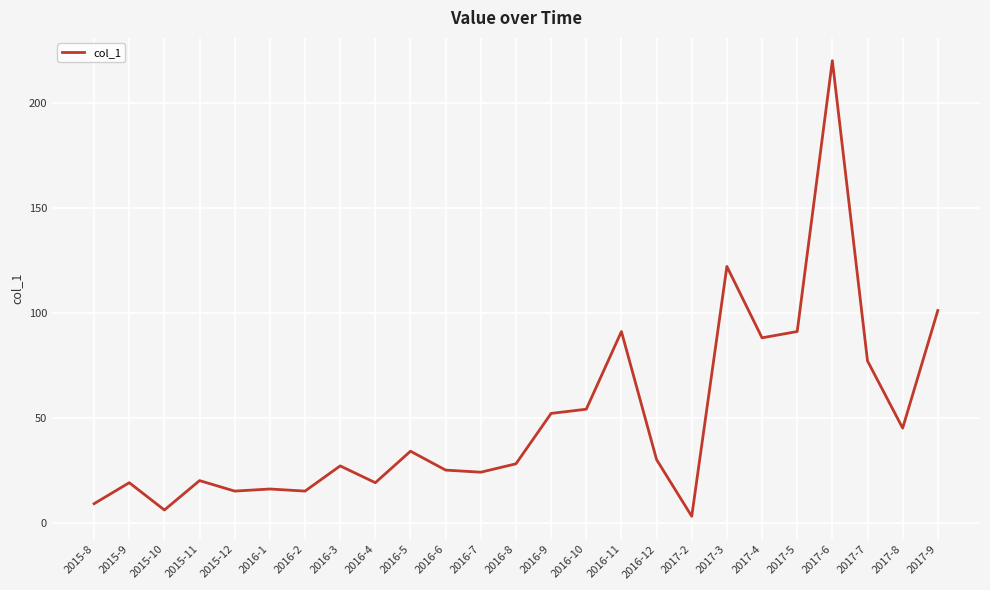

True or false: there are more than 2 points higher than both neighbors.

True